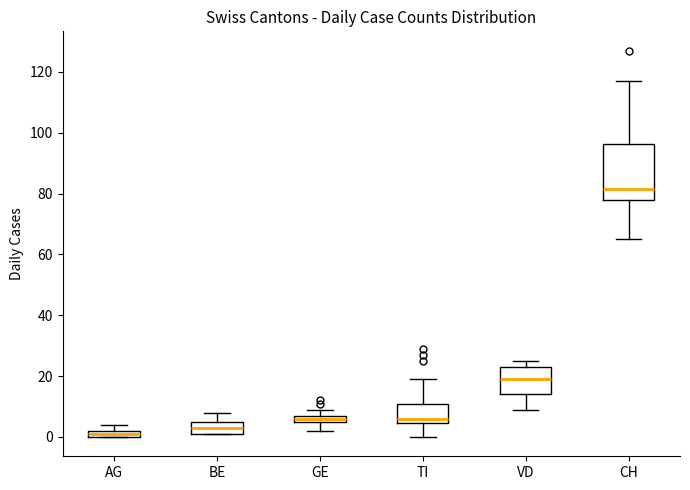

Which box's median line is the lowest?

AG